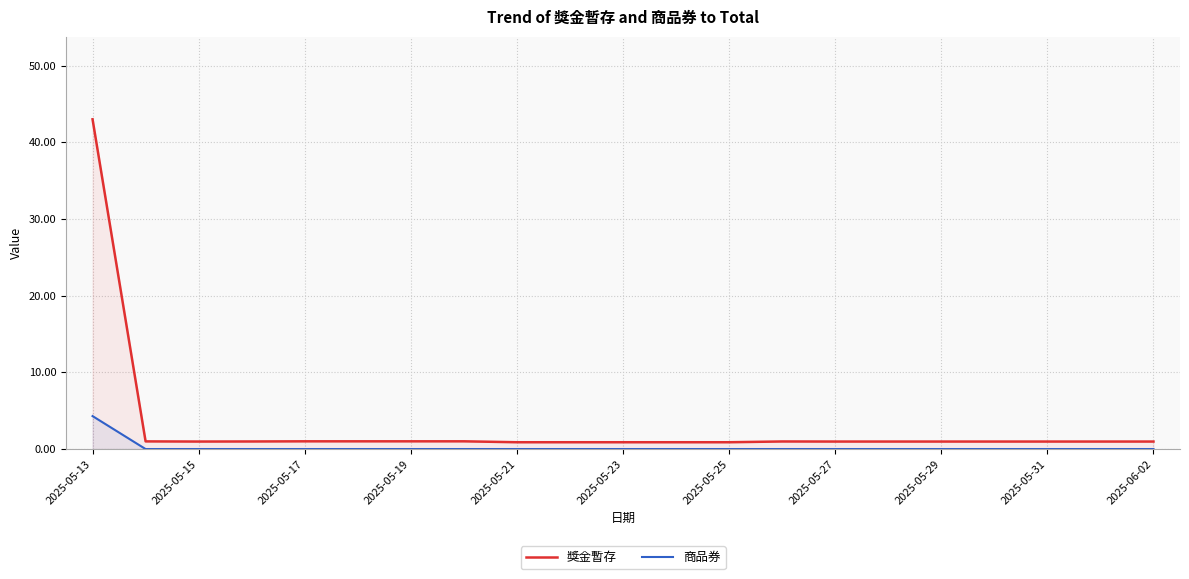

Does the chart have visible grid lines?

Yes